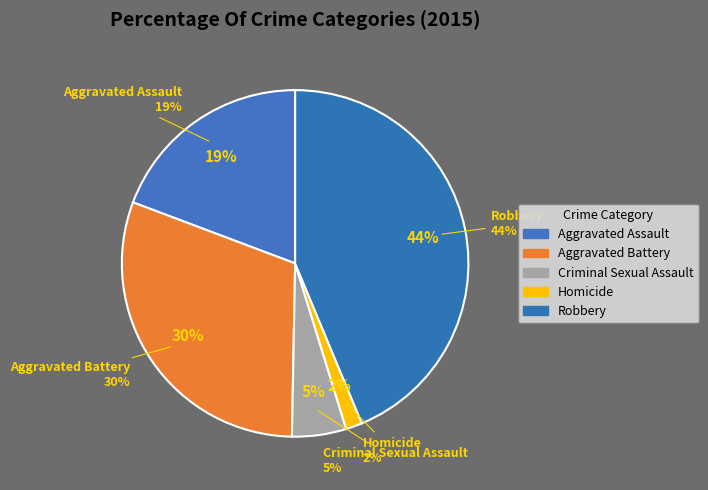

What portion of the pie excludes Aggravated Battery?

69.6%